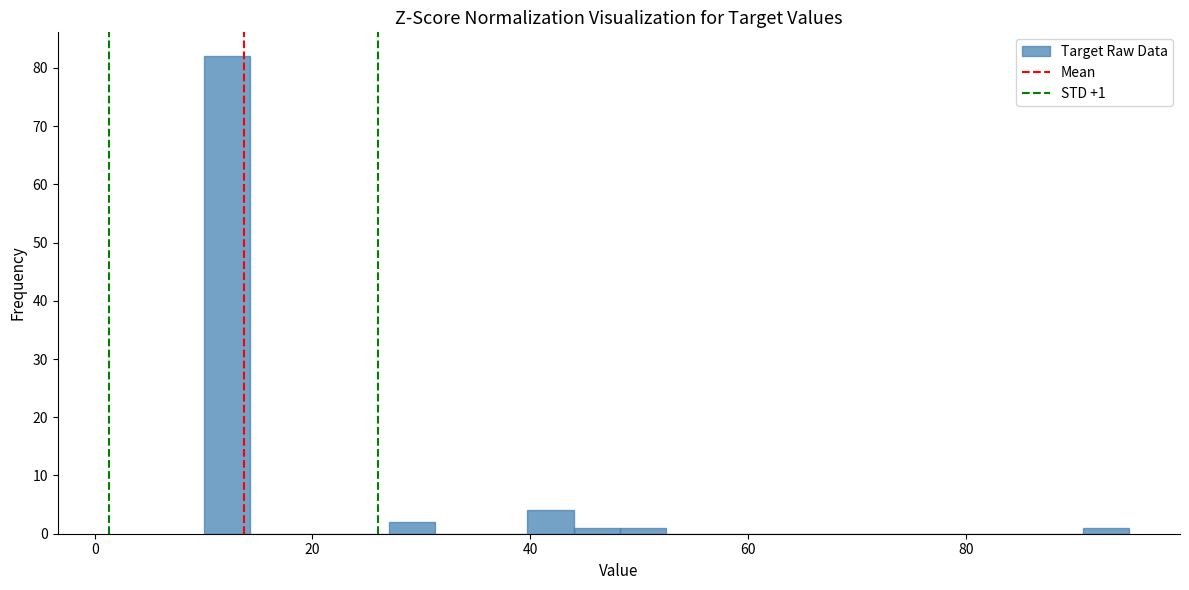

Read against the x-axis, roughly where is the centre of the tallest bar?

12